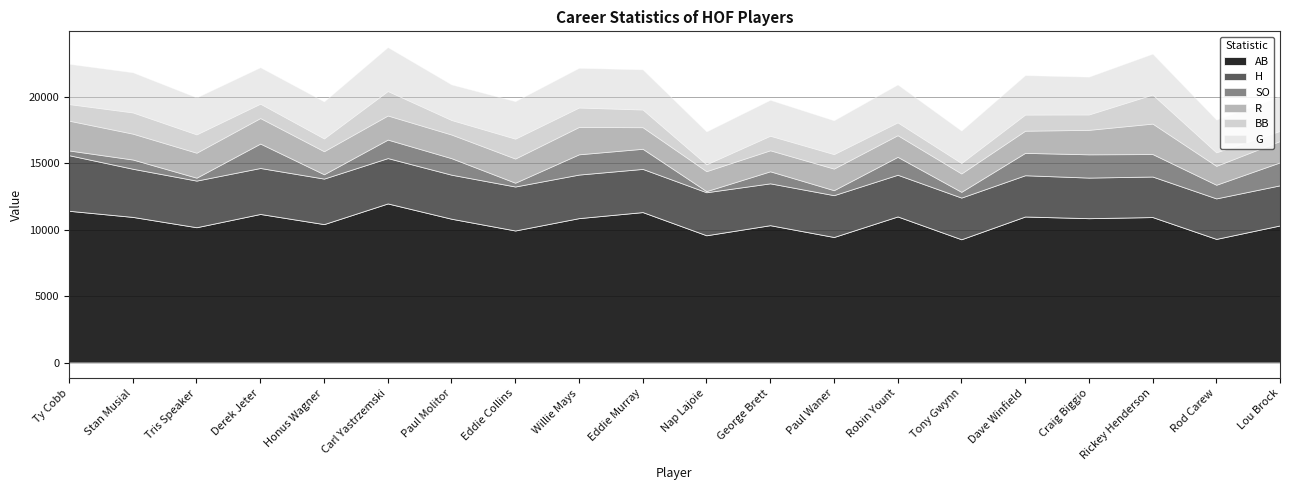

Which has a higher value, Robin Yount or Rod Carew?

Robin Yount